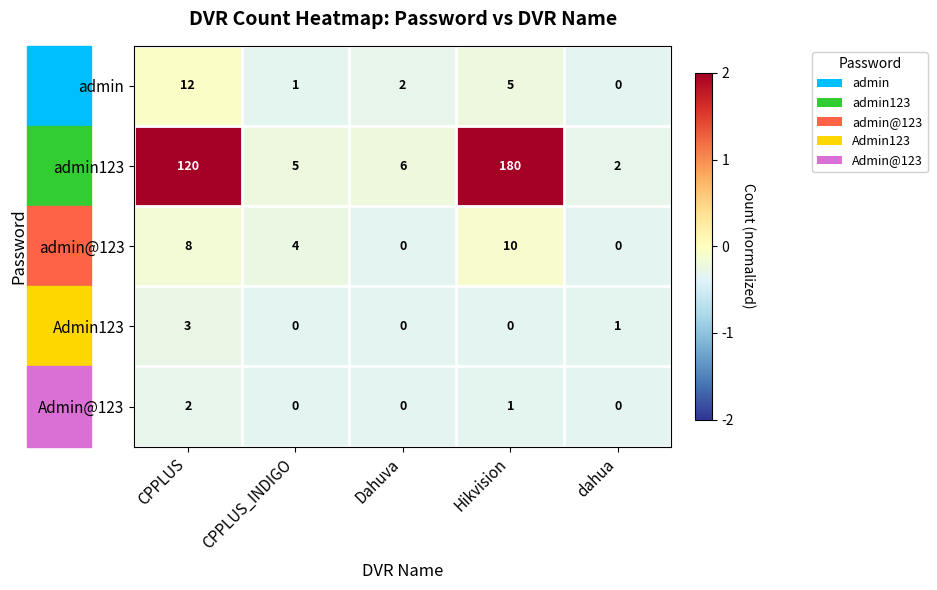

What is the total value across all series at Dahuva?

8